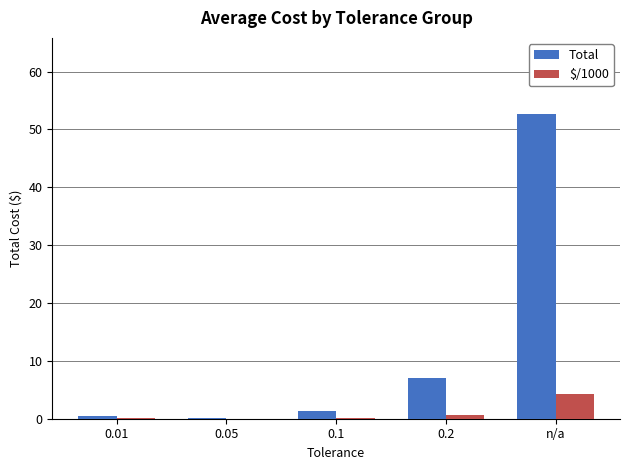

What is the sum of the Total values at n/a and 0.2?

59.7